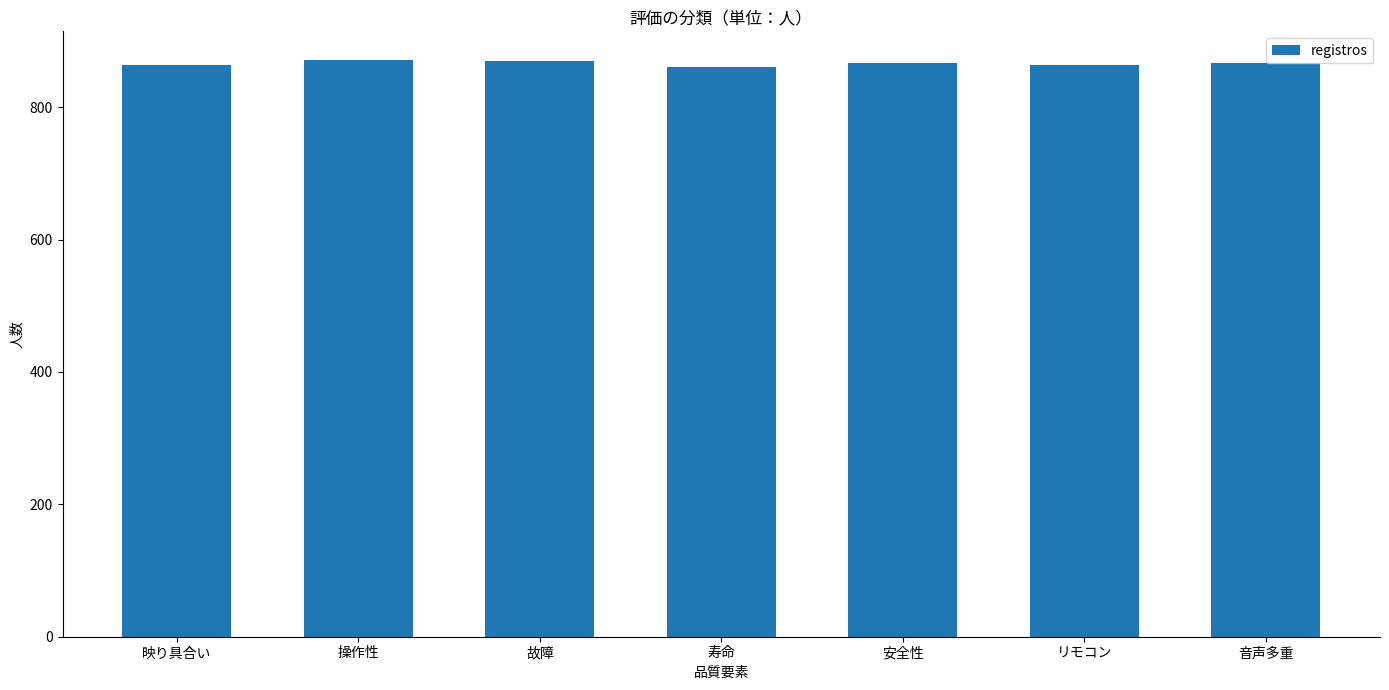

Are the bars grouped side by side (vs. stacked)?

No